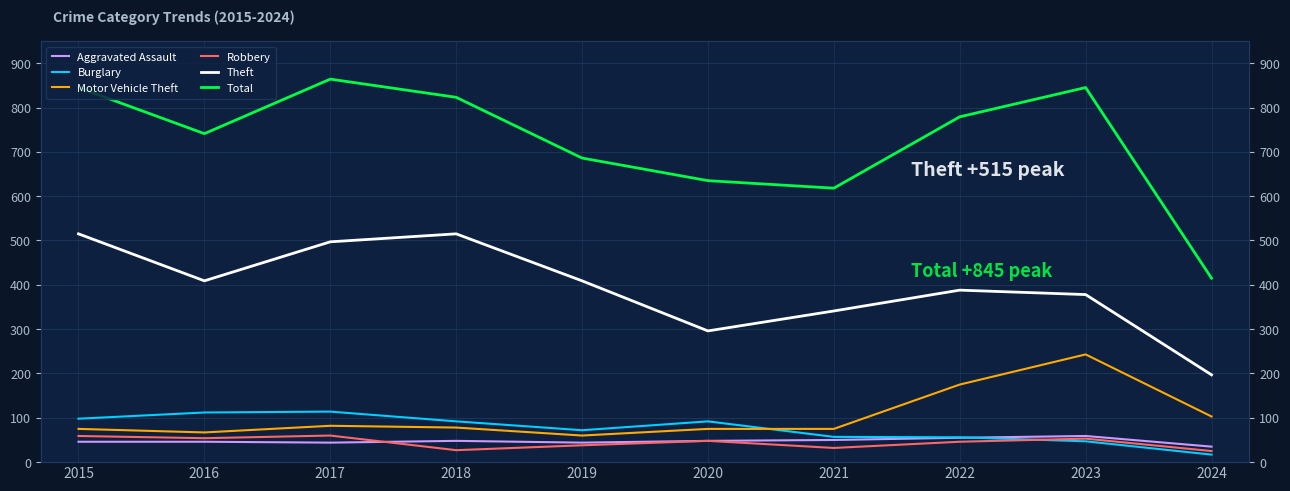

Reading left to right, extract all data points from this chart.

Aggravated Assault: 2015=46	2016=46	2017=44	2018=48	2019=44	2020=48	2021=50	2022=55	2023=59	2024=35
Burglary: 2015=98	2016=112	2017=114	2018=92	2019=72	2020=92	2021=57	2022=56	2023=47	2024=17
Motor Vehicle Theft: 2015=75	2016=67	2017=82	2018=78	2019=60	2020=75	2021=75	2022=175	2023=243	2024=103
Robbery: 2015=59	2016=54	2017=60	2018=27	2019=38	2020=48	2021=32	2022=46	2023=53	2024=25
Theft: 2015=515	2016=409	2017=497	2018=515	2019=409	2020=296	2021=341	2022=388	2023=378	2024=197
Total: 2015=845	2016=741	2017=864	2018=823	2019=686	2020=635	2021=618	2022=779	2023=845	2024=415